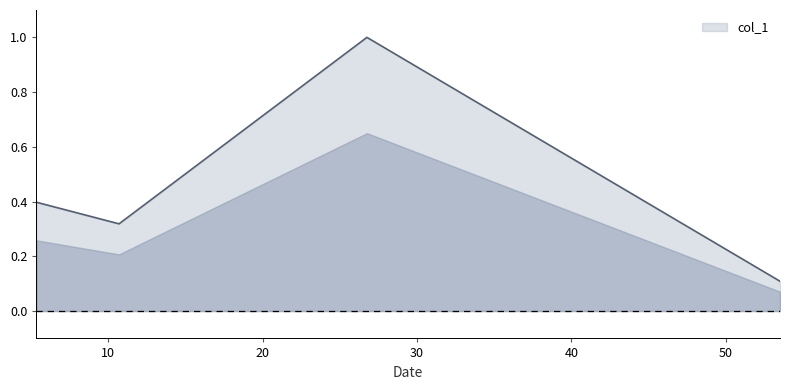

What is the difference between the maximum and minimum values?

0.9